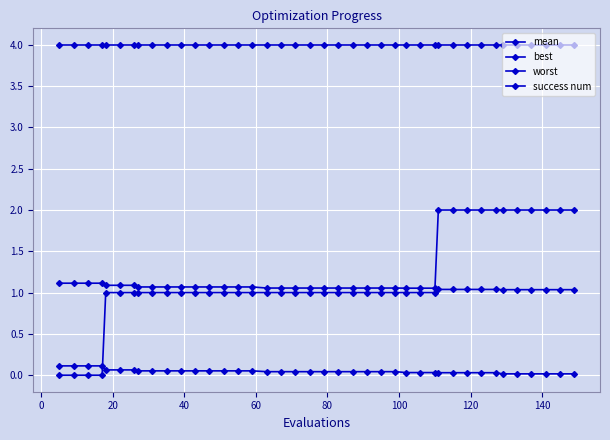

True or false: worst and best cross at least once.

False